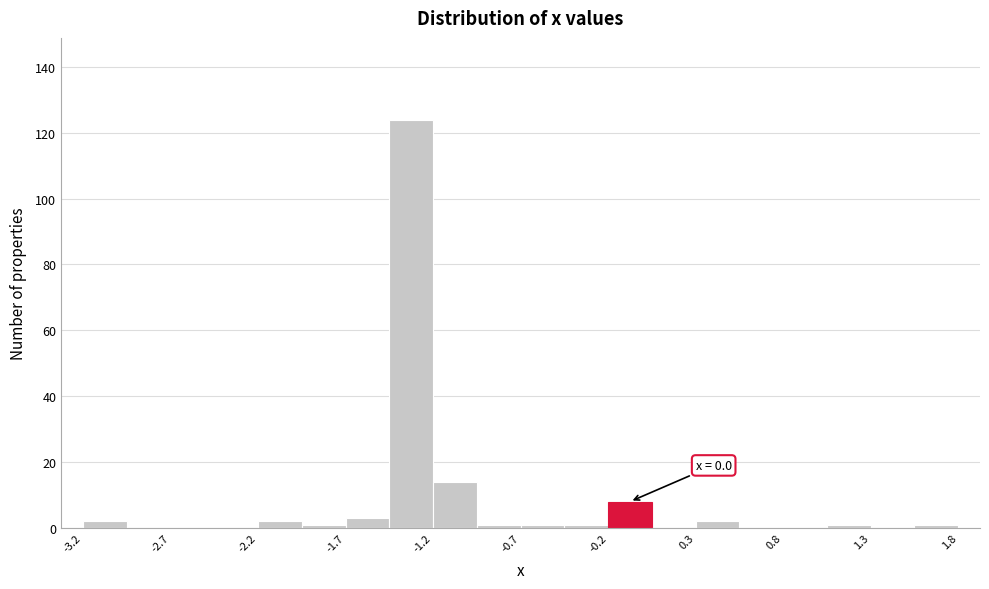

Which range on the x-axis has the tallest bar?

-1.45 to -1.20